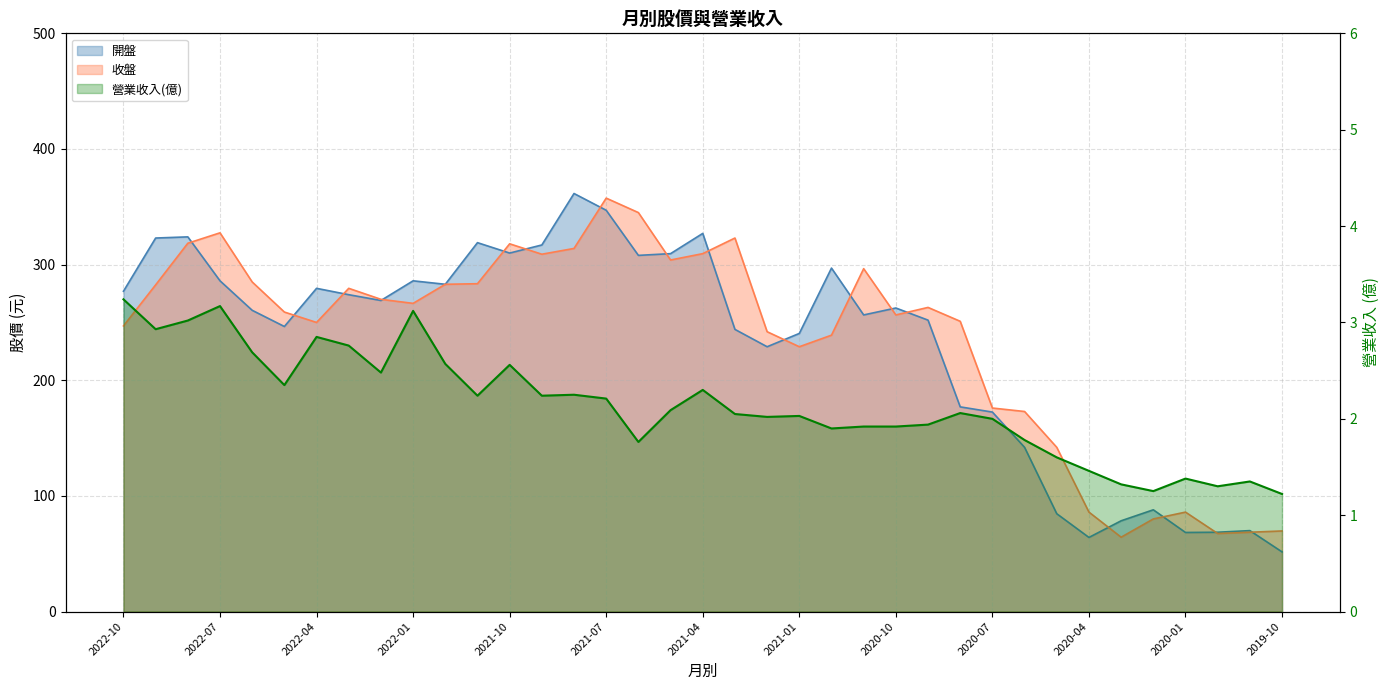

What is the spread (max minus min) of values at 2022-02?

267.5